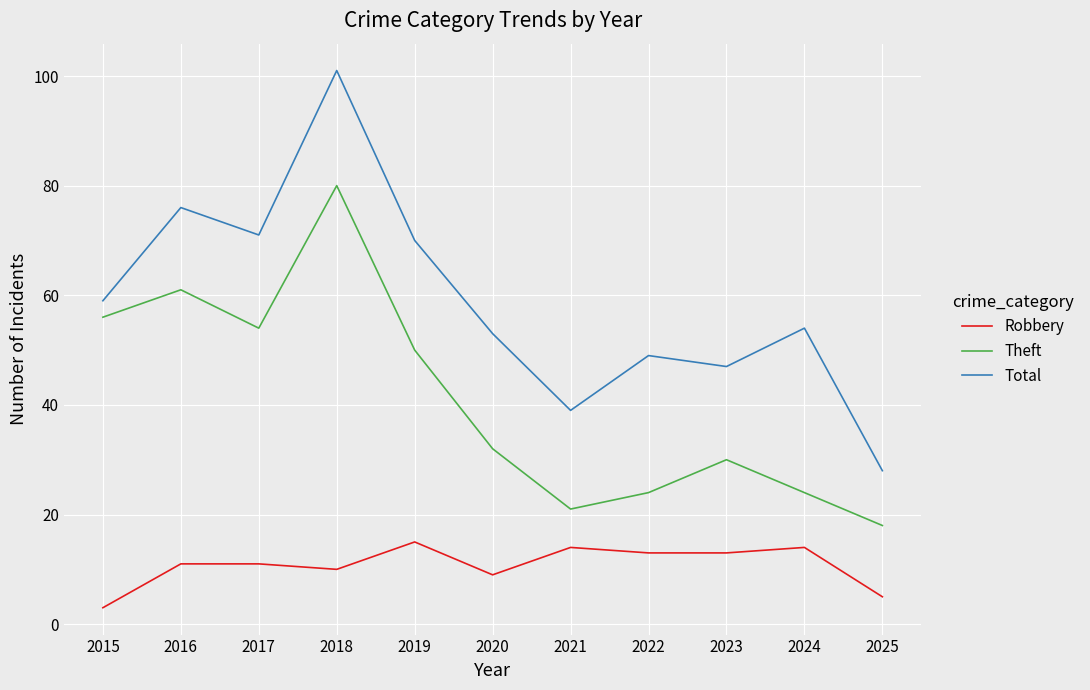

Is the value of Theft at 2022 greater than the value of Robbery at 2021?

Yes